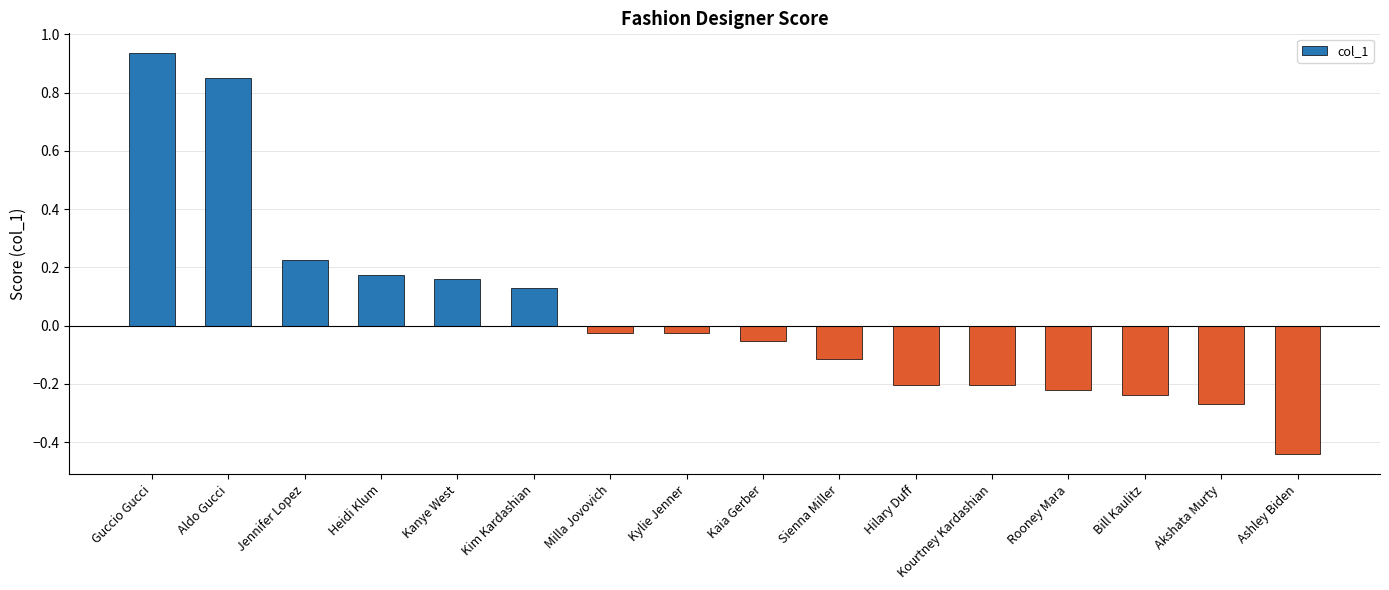

What position from the left is Guccio Gucci?

1